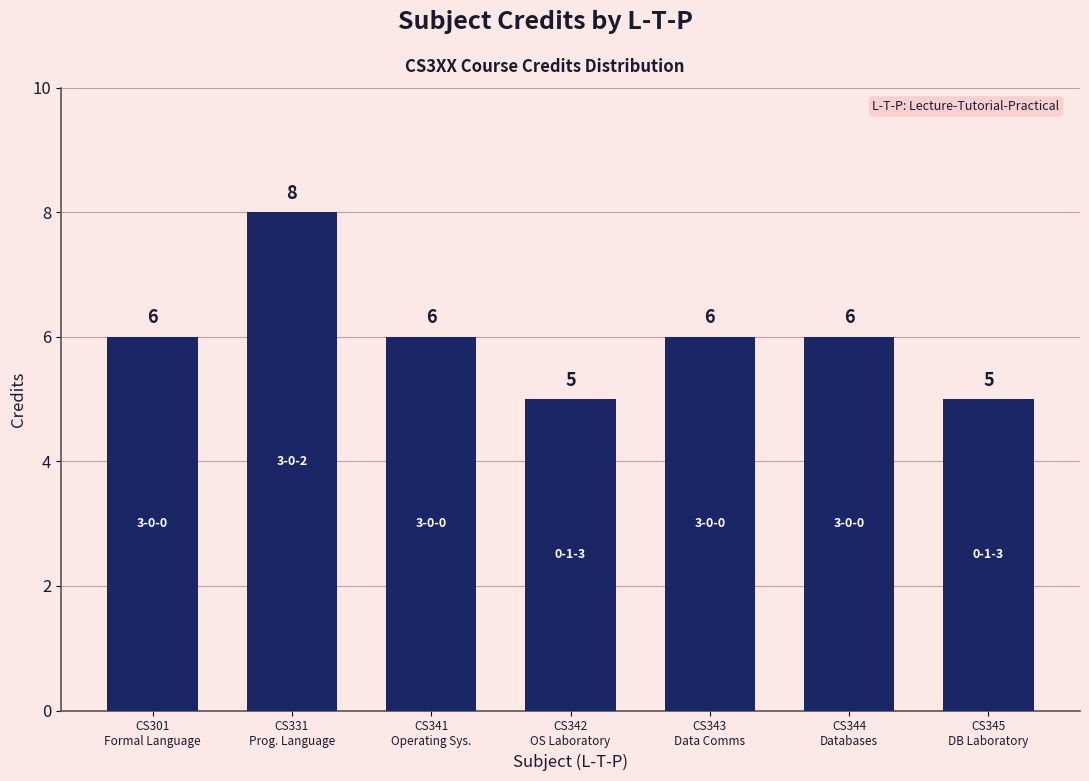

What is the approximate value at CS342
OS Laboratory?

5